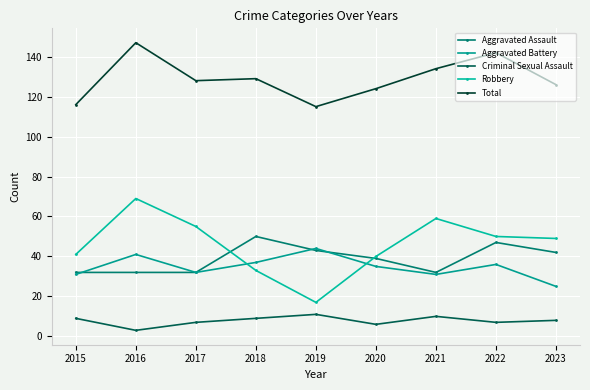

Reading left to right, what are all the values shown in this chart?

Aggravated Assault: 2015=32	2016=32	2017=32	2018=50	2019=43	2020=39	2021=32	2022=47	2023=42
Aggravated Battery: 2015=31	2016=41	2017=32	2018=37	2019=44	2020=35	2021=31	2022=36	2023=25
Criminal Sexual Assault: 2015=9	2016=3	2017=7	2018=9	2019=11	2020=6	2021=10	2022=7	2023=8
Robbery: 2015=41	2016=69	2017=55	2018=33	2019=17	2020=40	2021=59	2022=50	2023=49
Total: 2015=116	2016=147	2017=128	2018=129	2019=115	2020=124	2021=134	2022=142	2023=126